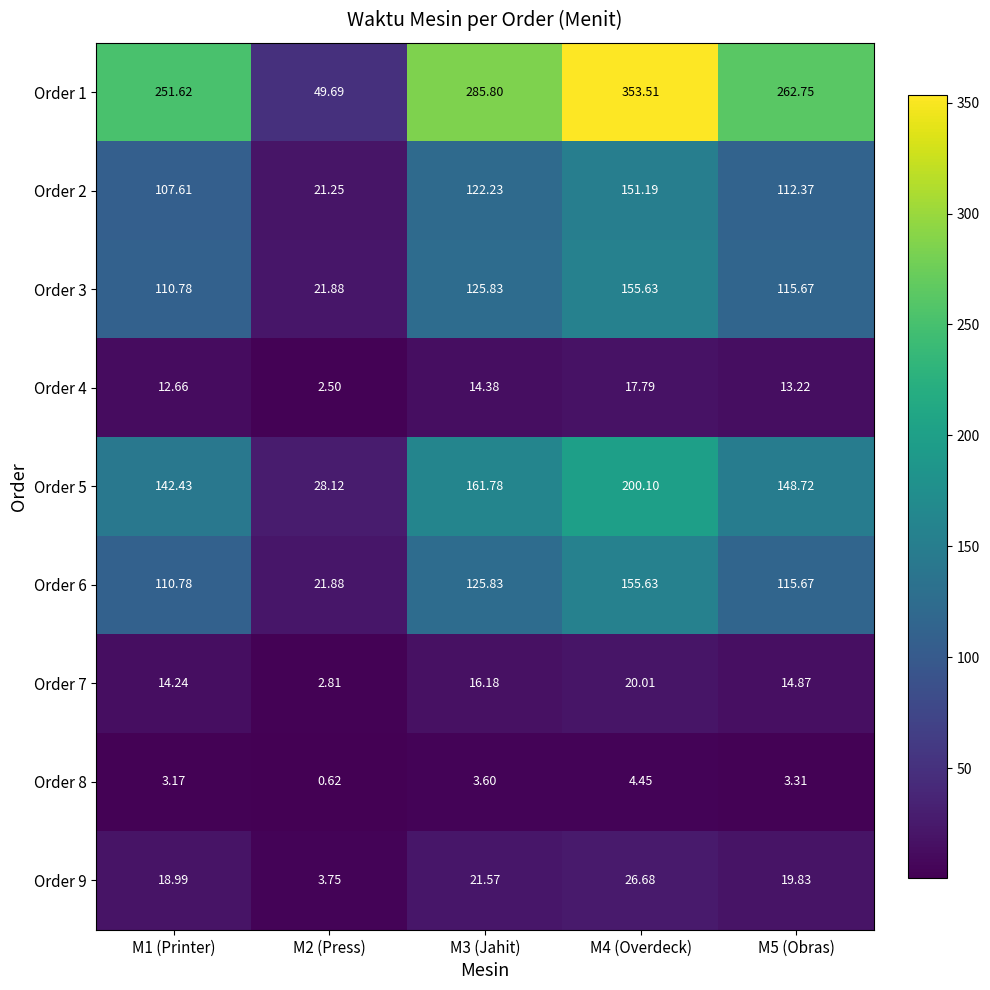

Which series has the widest spread of values?

Order 1